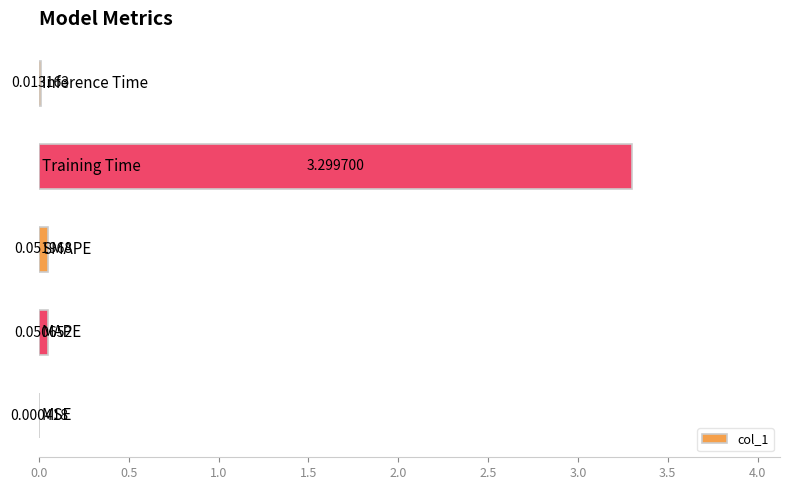

What is the sum of all values?

3.4